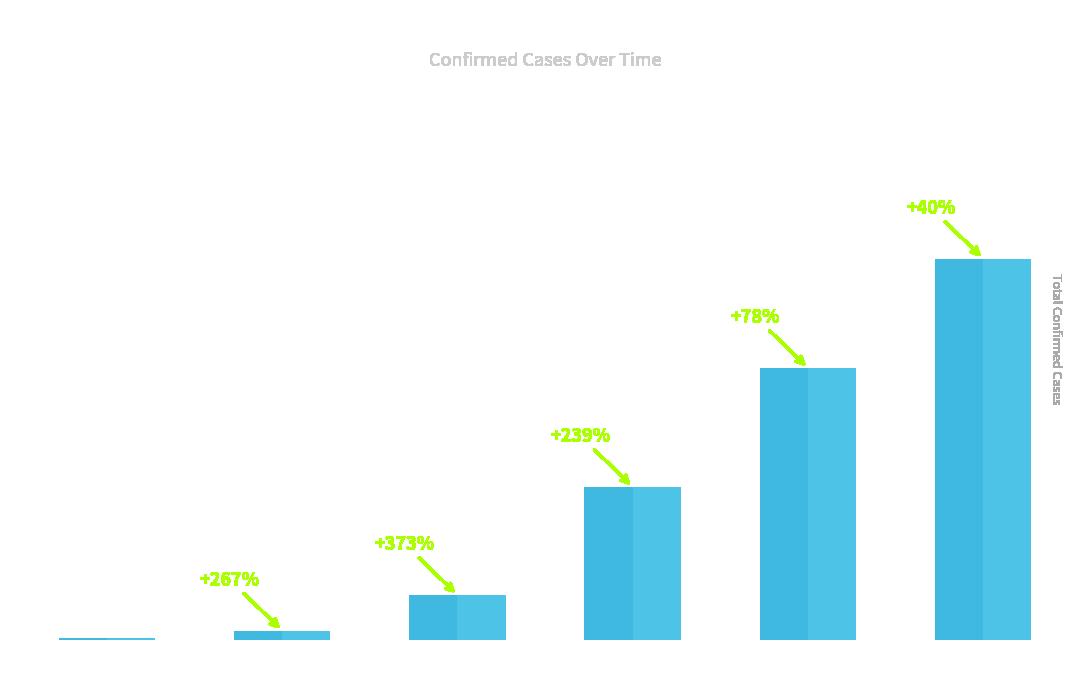

At which category does the chart reach its minimum across all series?

2020-02-27 –
2020-03-03